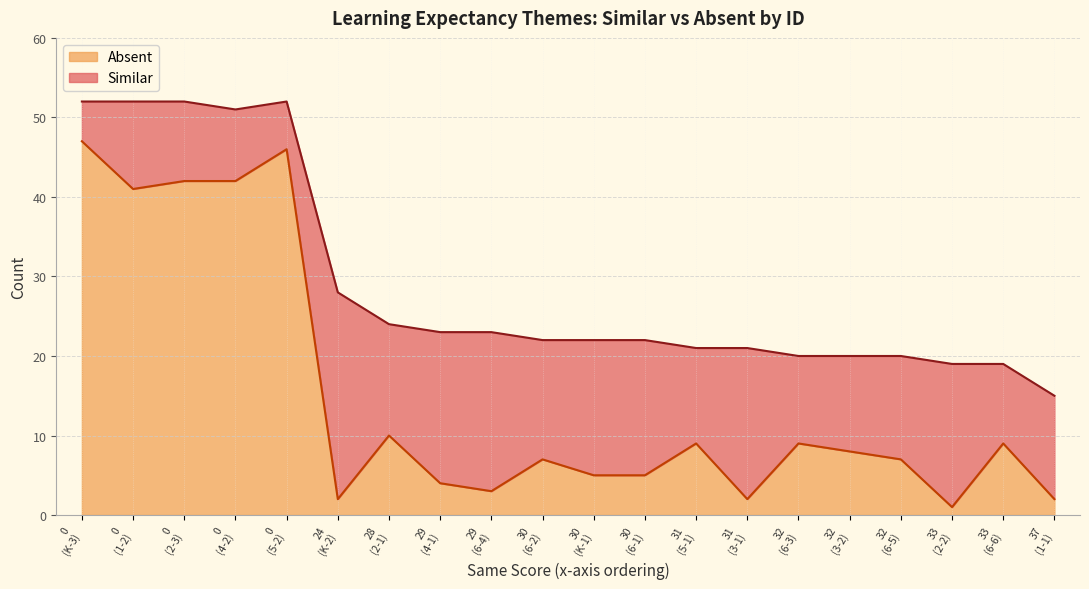

What is the highest value of the Absent series?

47